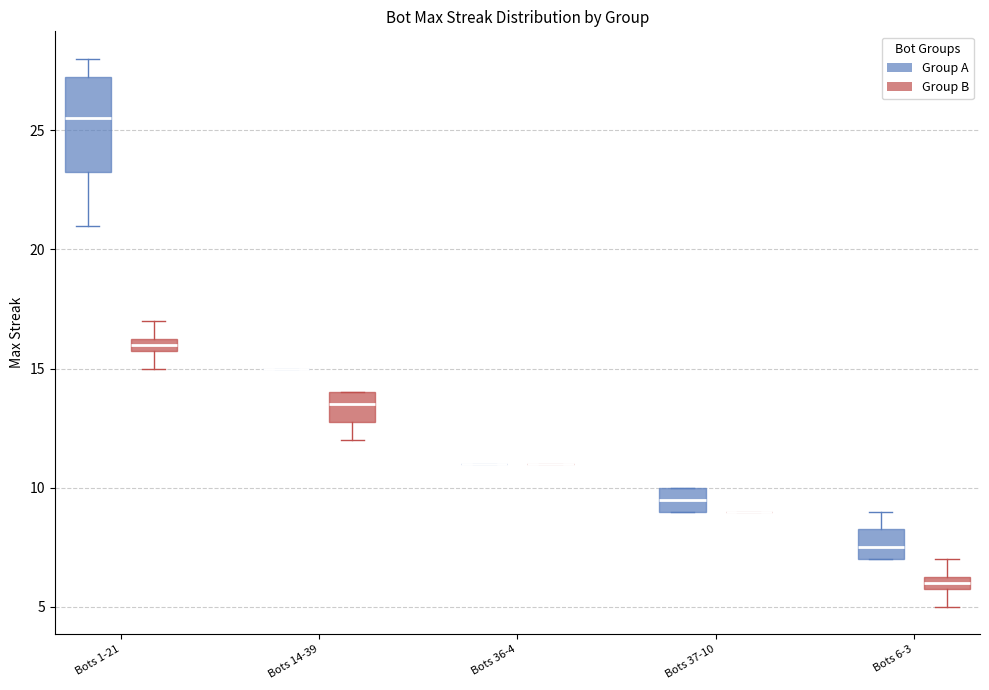

Which box is the tallest, from its lower edge to its upper edge?

Bots 1-21 (Group A)